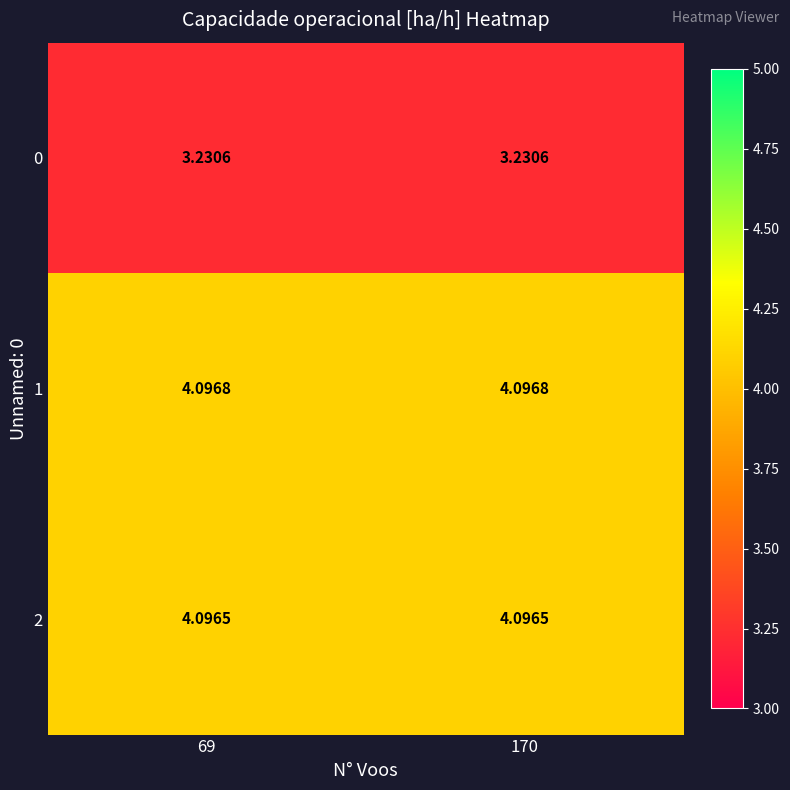

Is the value of 2 at 170 greater than the value of 0 at 69?

Yes